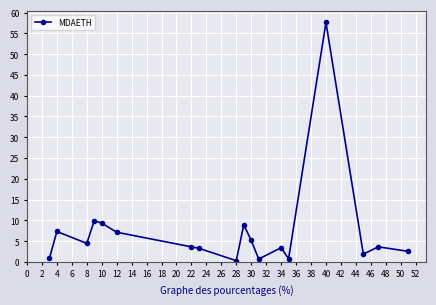

What is the value of the 17th point from the left?

3.6